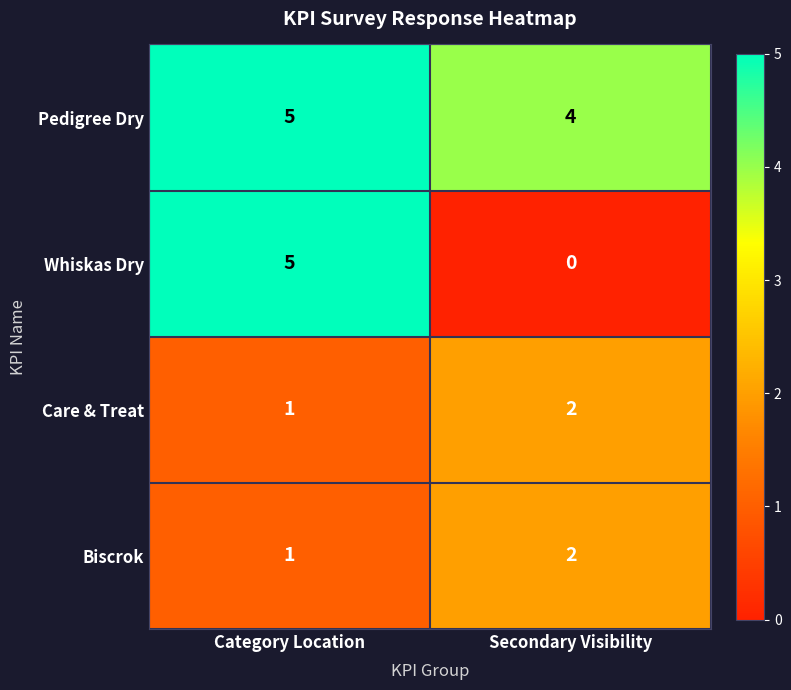

How many series are shown in this chart?

4